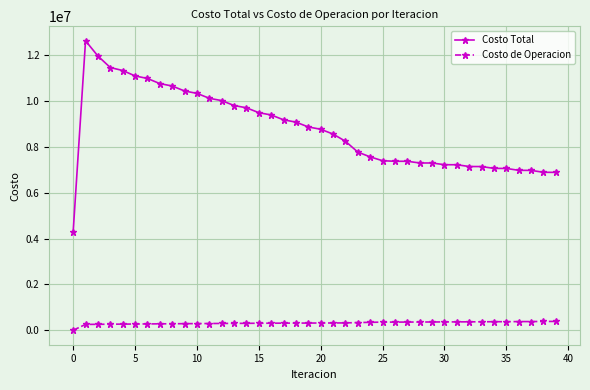

True or false: Costo de Operacion and Costo Total cross at least once.

False